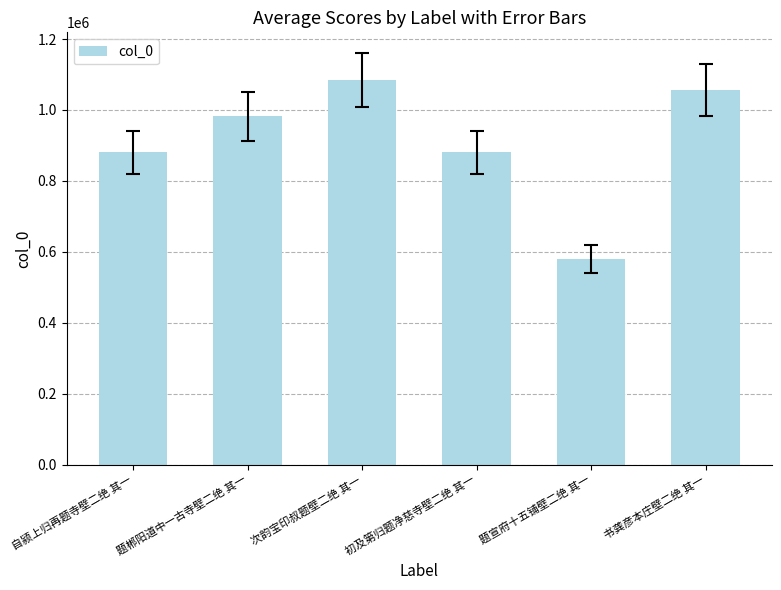

Read the value at 次韵宝印叔题壁二绝 其一, to the nearest 50.

1084900